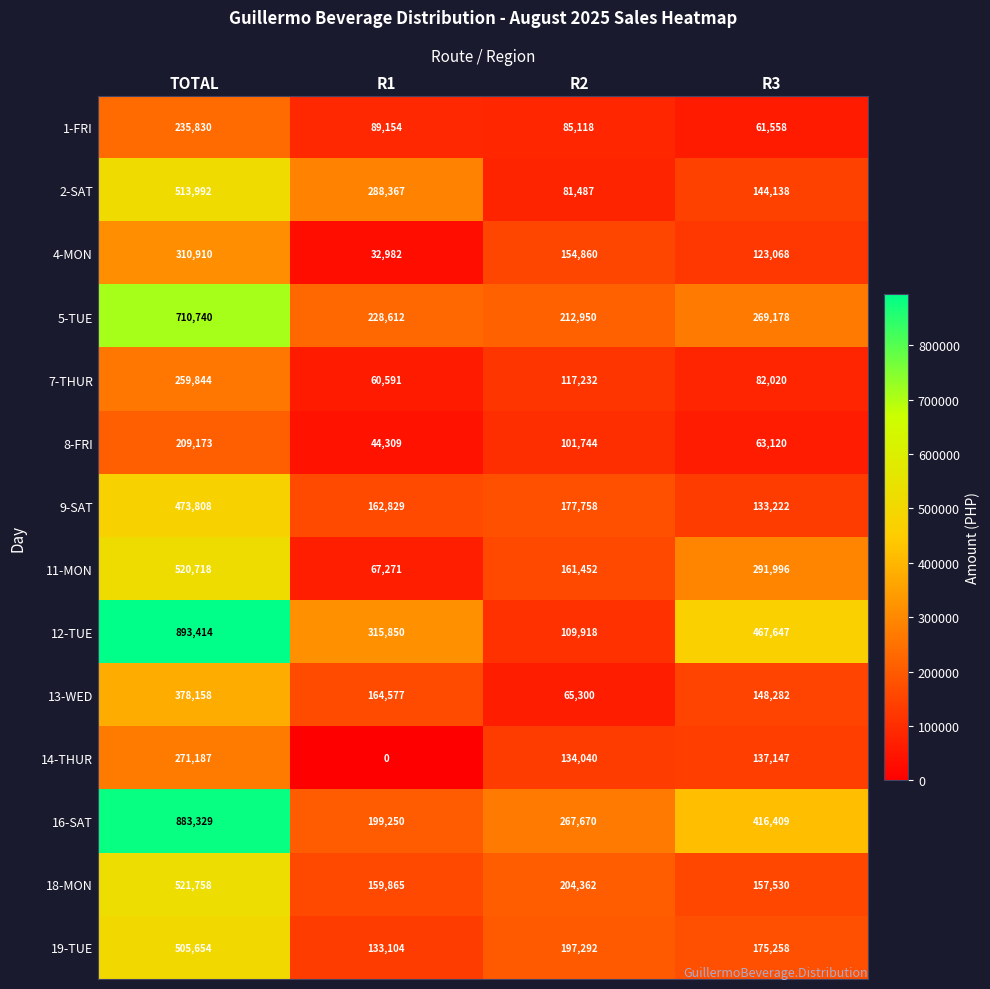

True or false: 14-THUR has a value of 137147 at R3.

True